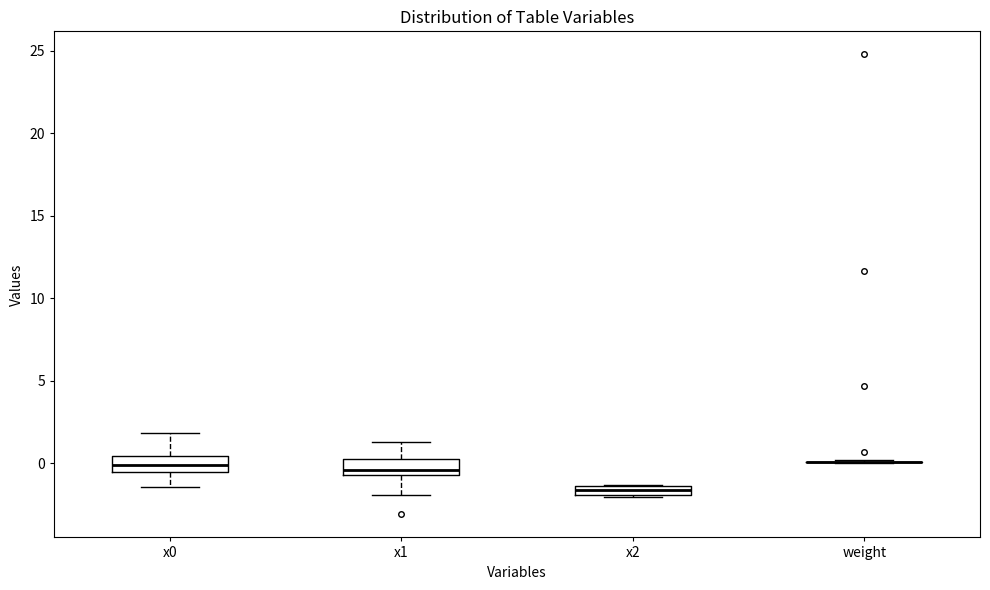

Where does the lower whisker of the box for x1 end on the y-axis? The values are not printed on the chart, so give them approximately, as read against the axis.

-2.0